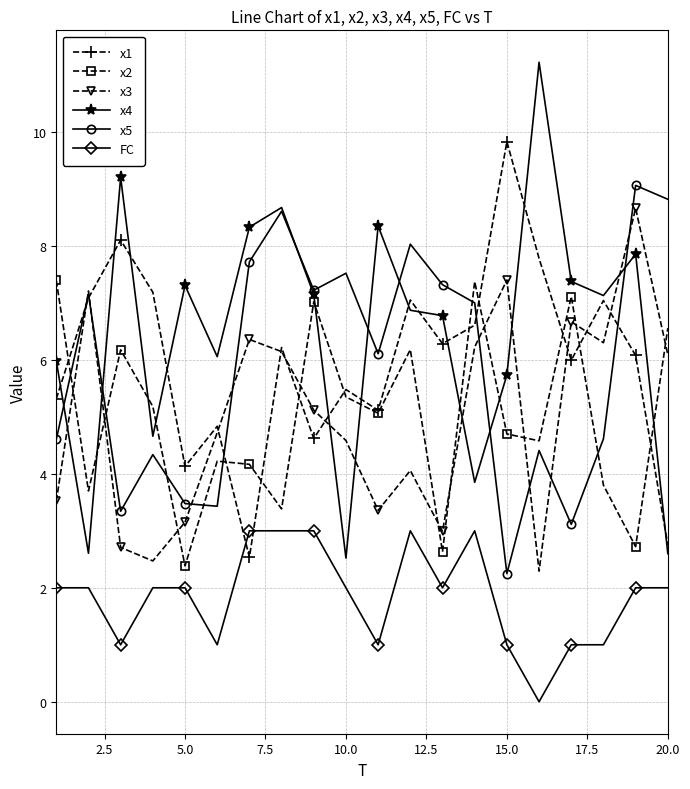

How many interior local valleys does the x2 series have?

7